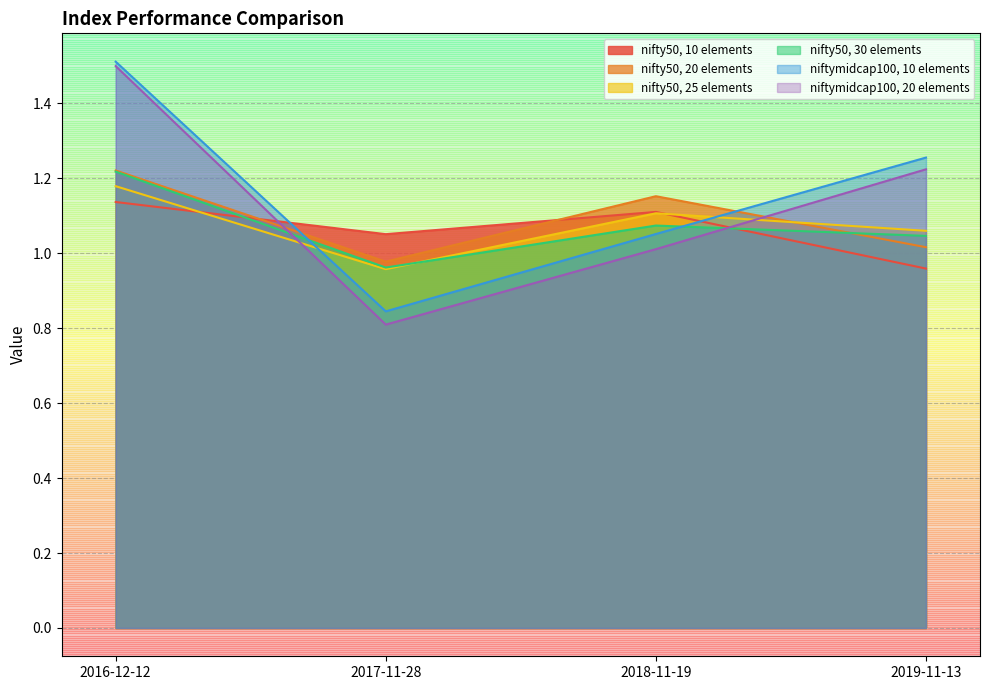

What is the lowest value of the nifty50, 10 elements series?

1.0